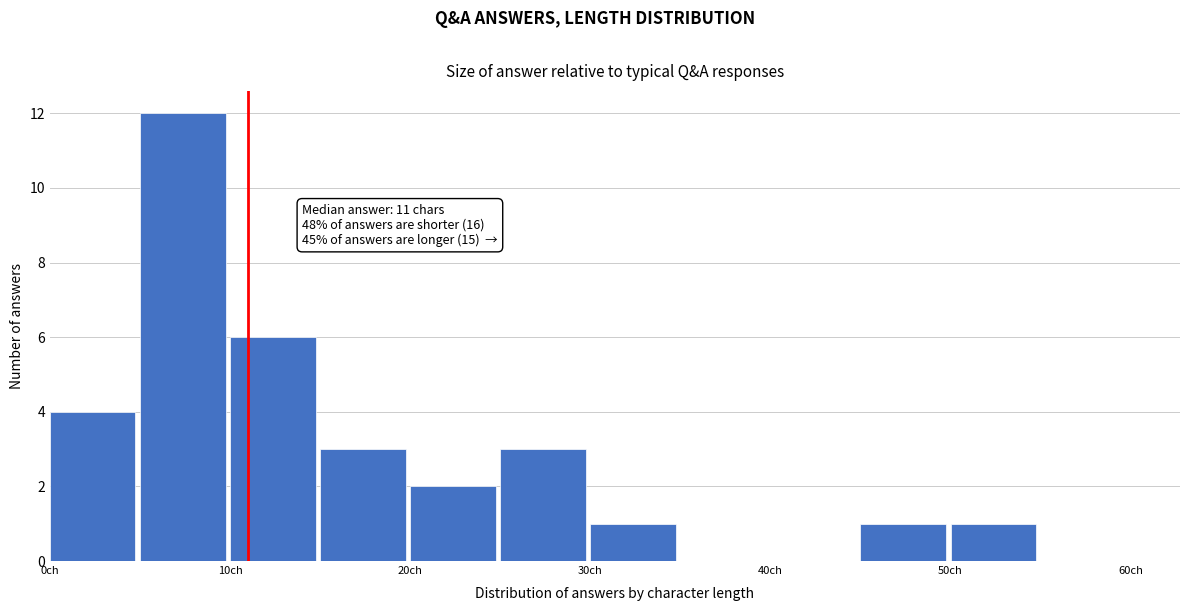

Over which range of the x-axis is the bar tallest?

5 to 10